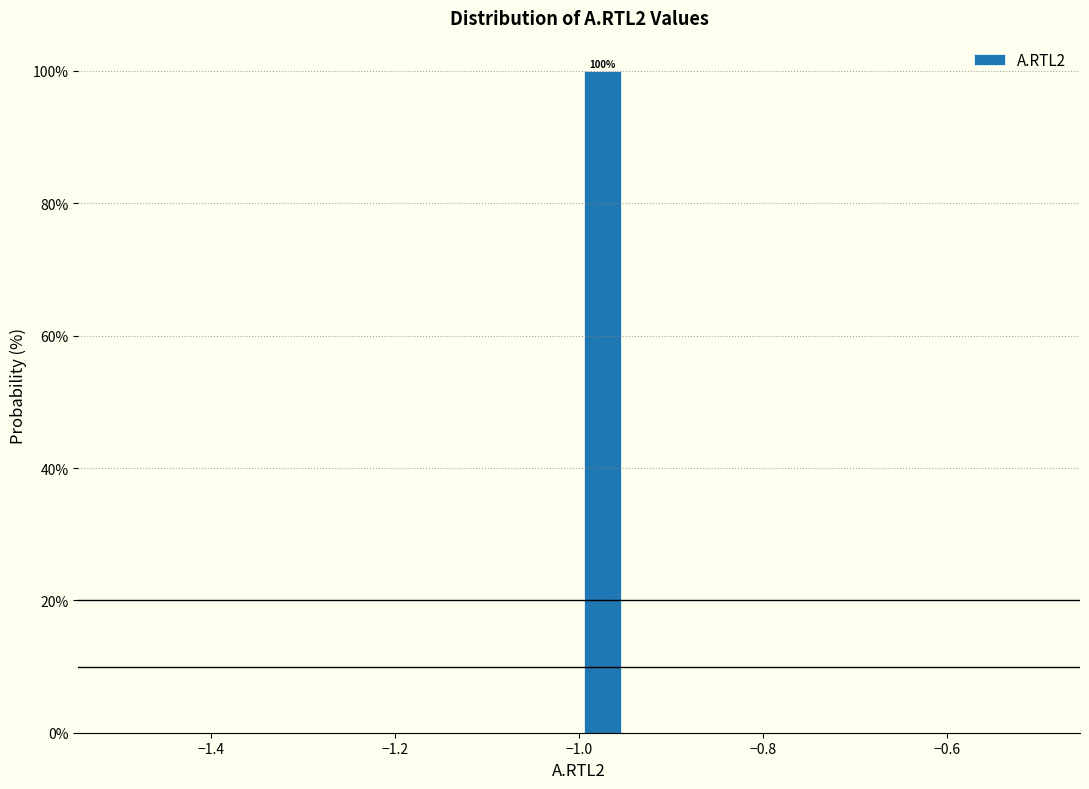

Read against the x-axis, roughly where is the centre of the tallest bar?

-0.98